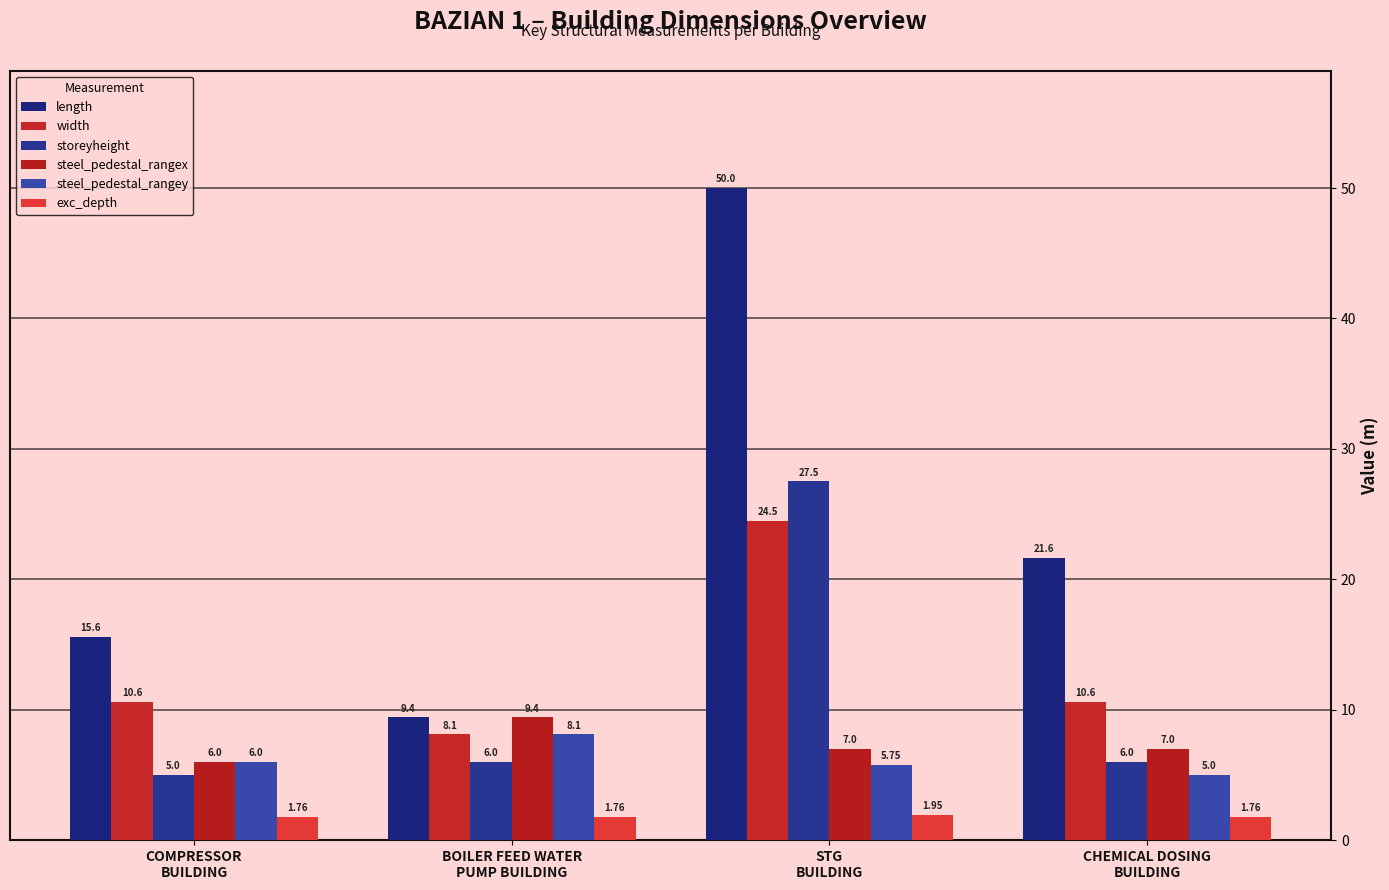

At STG
BUILDING, list the series in order from largest to smallest.

length, storeyheight, width, steel_pedestal_rangex, steel_pedestal_rangey, exc_depth